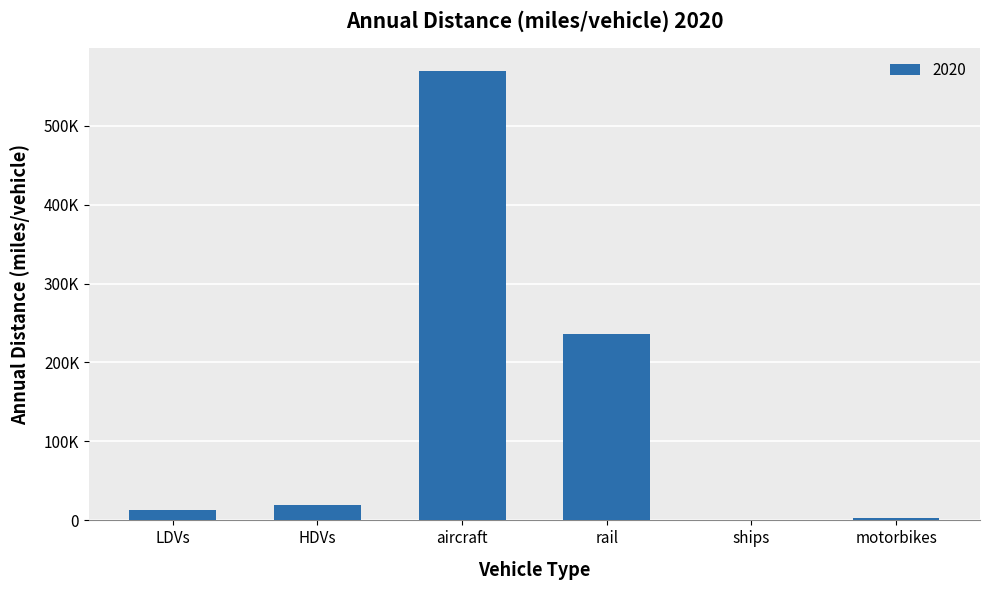

What is the difference between the maximum and minimum values?

569295.6